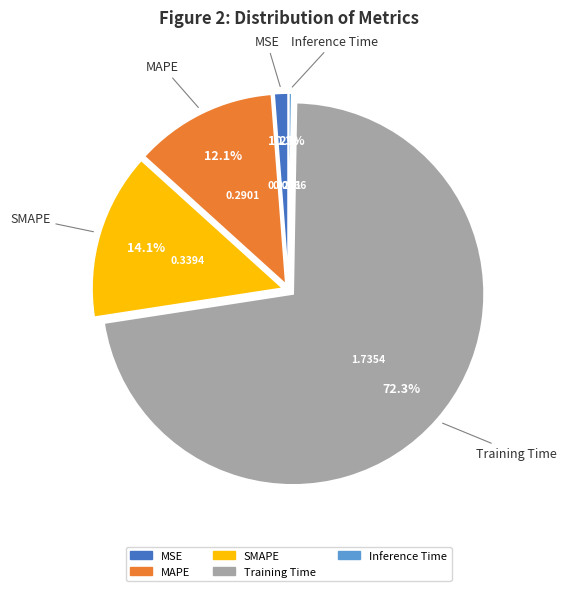

Does any single category account for the majority?

Yes